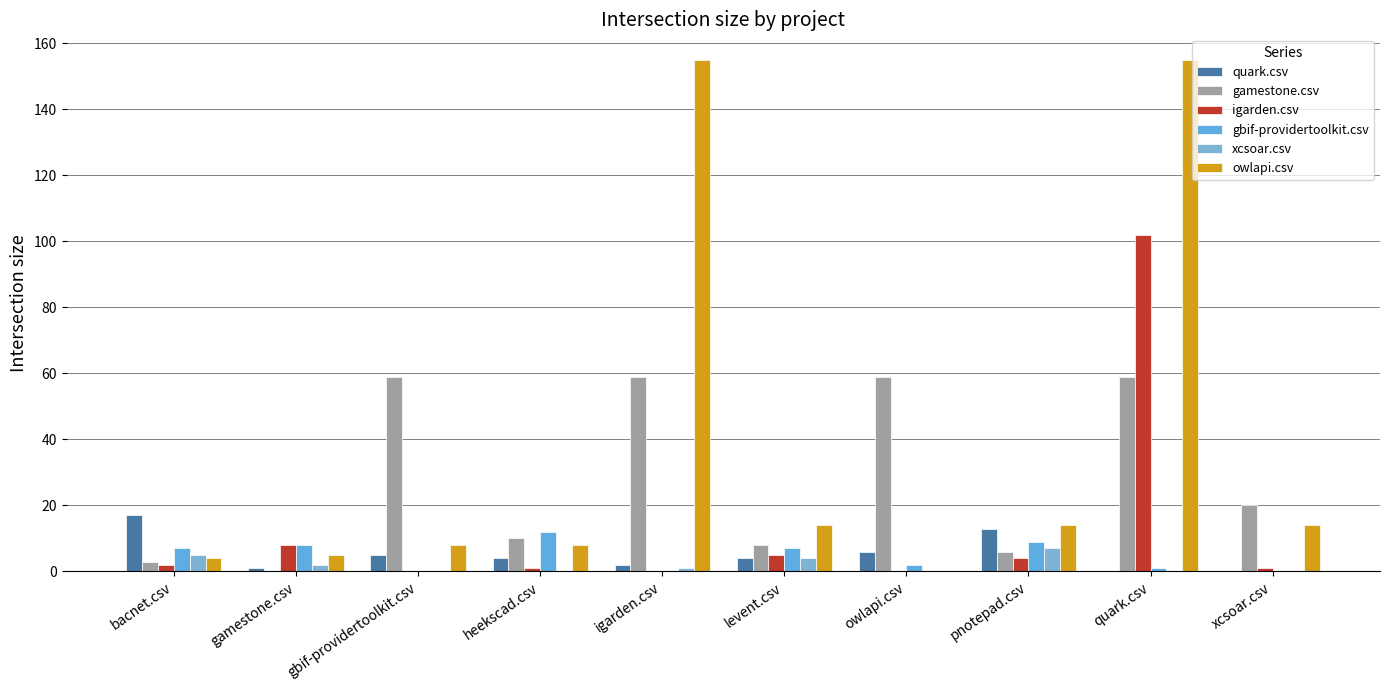

At gamestone.csv, list the series in order from smallest to largest.

gamestone.csv, quark.csv, xcsoar.csv, owlapi.csv, igarden.csv, gbif-providertoolkit.csv